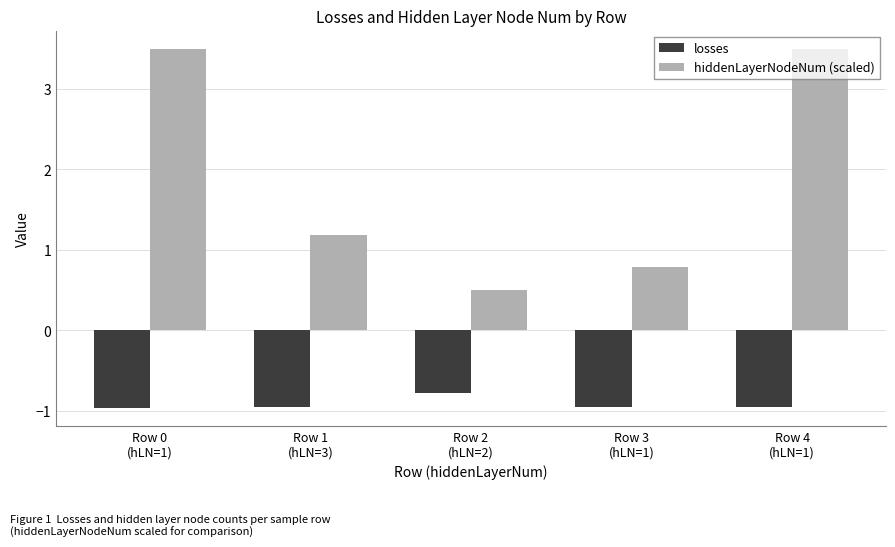

What is the label of the 4th bar from the right?

Row 1
(hLN=3)